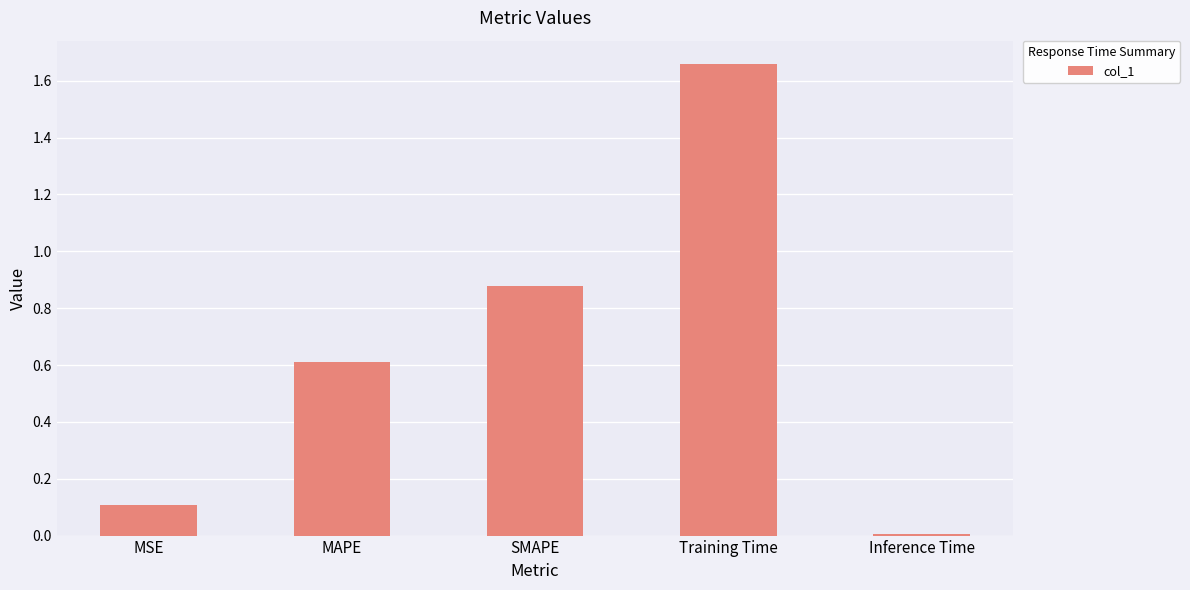

Does the chart contain stacked bars?

No